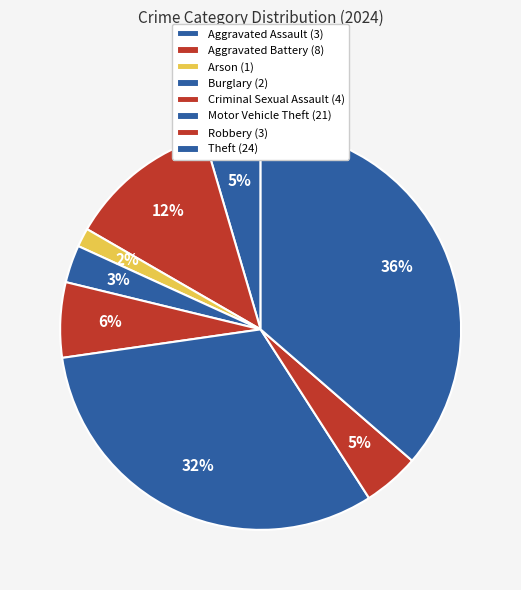

Which slice is the largest?

Theft